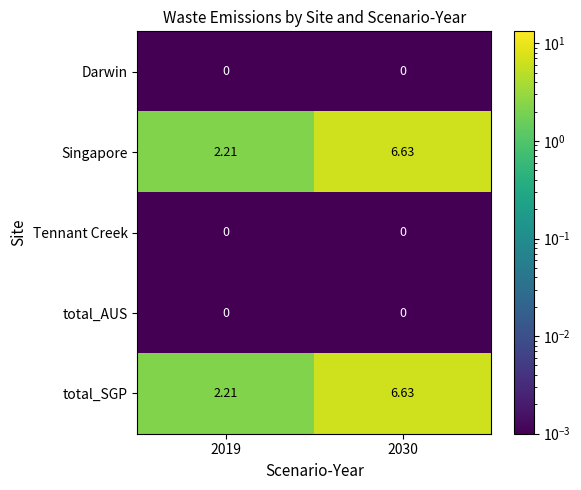

Is the value of total_SGP at 2030 greater than the value of Darwin at 2030?

Yes